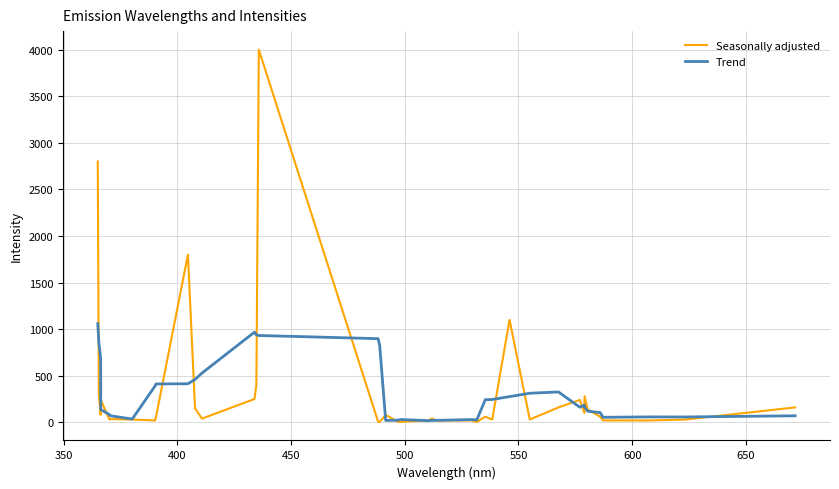

What is the highest value of the Trend series?

1060.0